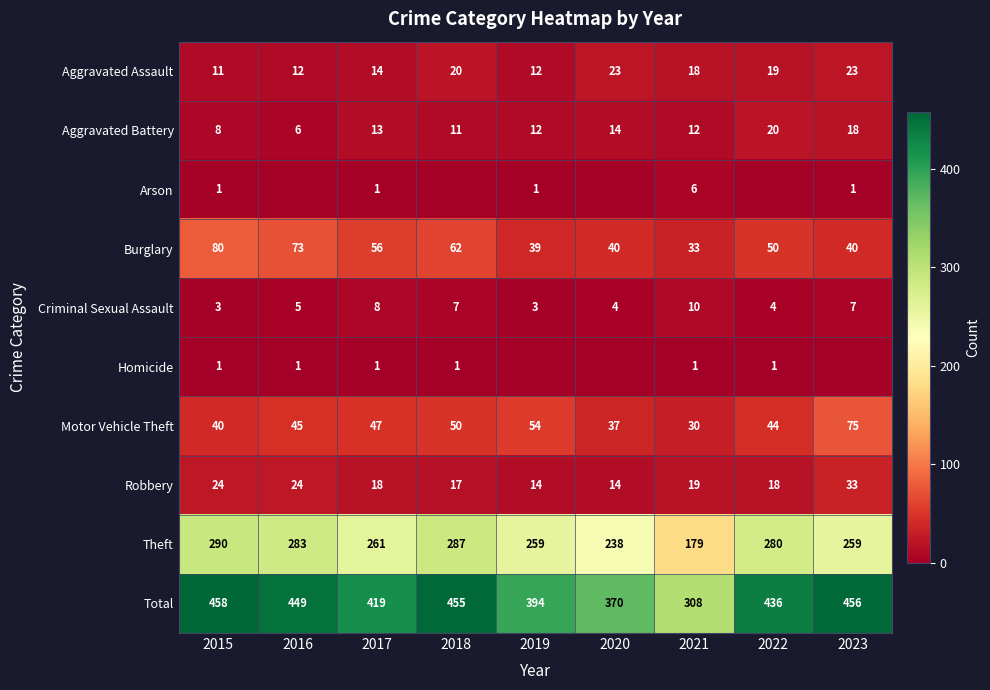

Which has a higher value, 2020 or 2018?

2020